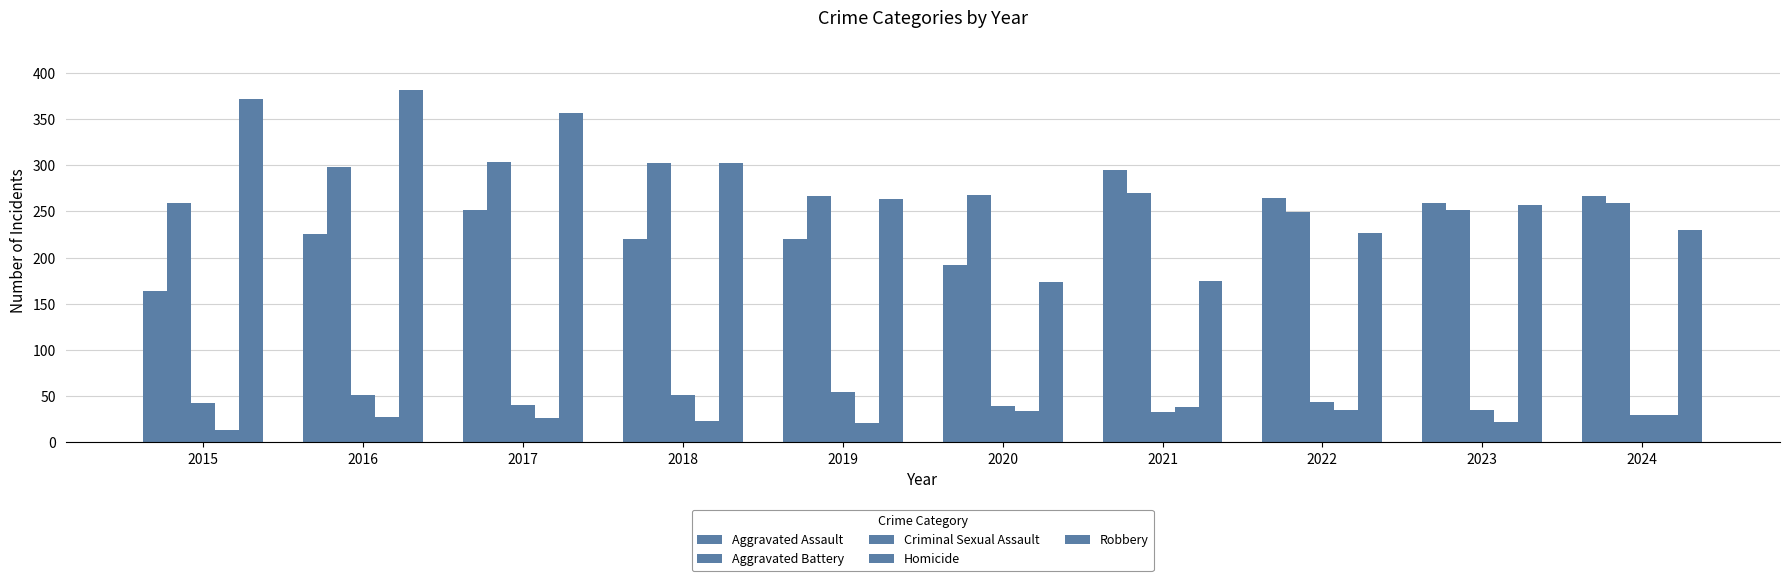

How many series are shown in this chart?

5